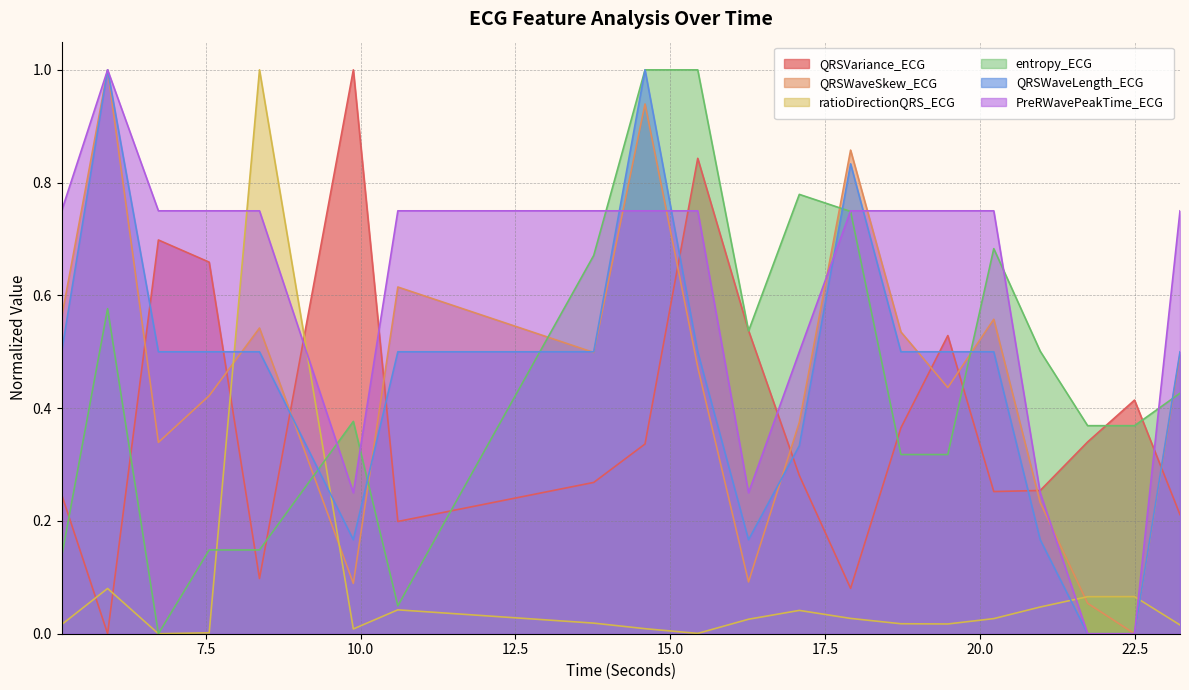

True or false: QRSWaveSkew_ECG has a value of 0.1 at 9.8828125.

True